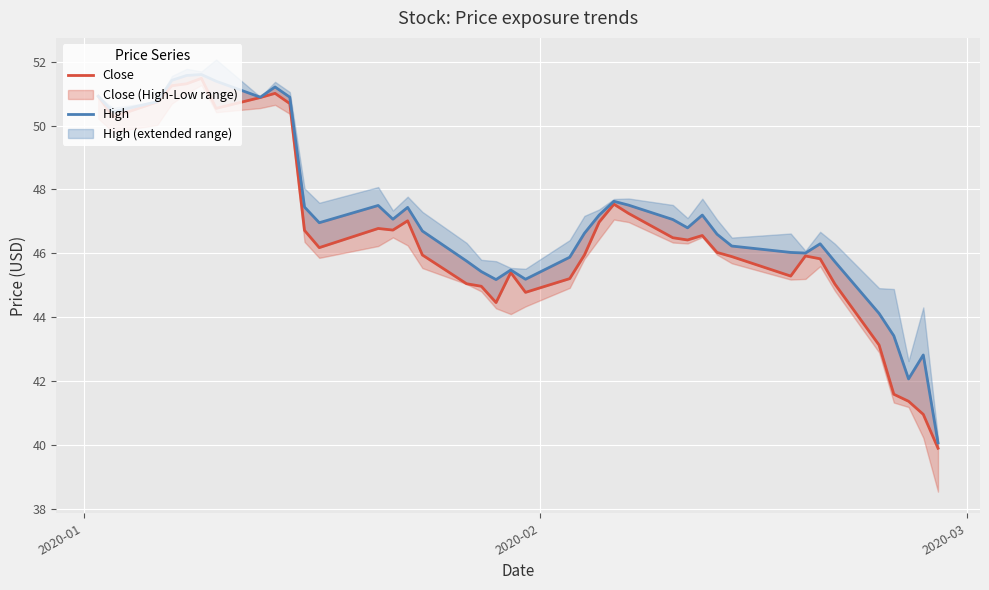

What is the sum of all Close values?

1866.5